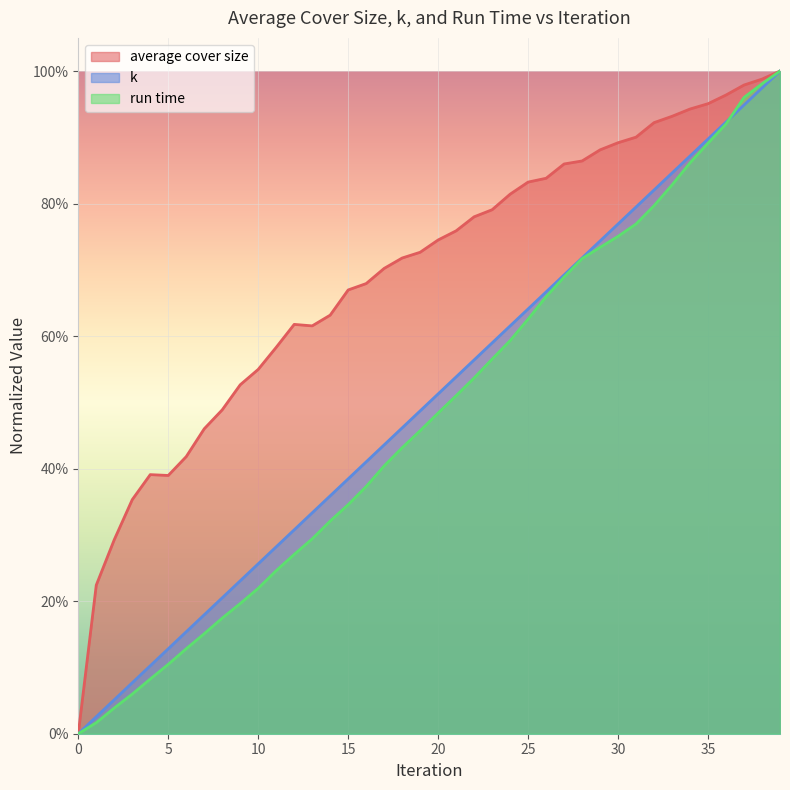

How many lines are shown in the chart?

3